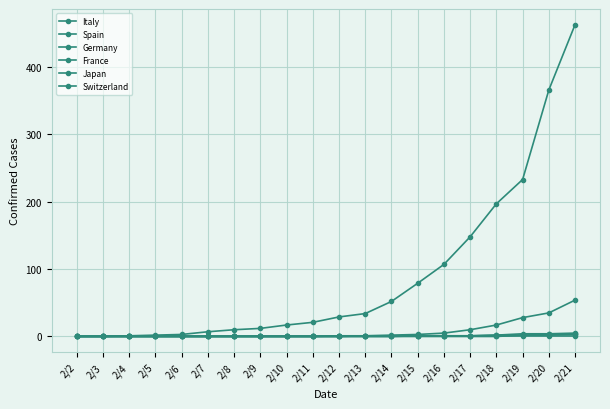

Reading left to right, extract all data points from this chart.

Italy: 2/2=0	2/3=0	2/4=1	2/5=2	2/6=3	2/7=7	2/8=10	2/9=12	2/10=17	2/11=21	2/12=29	2/13=34	2/14=52	2/15=79	2/16=107	2/17=148	2/18=197	2/19=233	2/20=366	2/21=463
Spain: 2/2=0	2/3=0	2/4=0	2/5=0	2/6=0	2/7=0	2/8=0	2/9=0	2/10=0	2/11=0	2/12=0	2/13=1	2/14=2	2/15=3	2/16=5	2/17=10	2/18=17	2/19=28	2/20=35	2/21=54
Germany: 2/2=0	2/3=0	2/4=0	2/5=0	2/6=0	2/7=0	2/8=0	2/9=0	2/10=0	2/11=0	2/12=0	2/13=0	2/14=0	2/15=0	2/16=0	2/17=0	2/18=0	2/19=2	2/20=2	2/21=3
France: 2/2=0	2/3=0	2/4=0	2/5=0	2/6=0	2/7=0	2/8=0	2/9=0	2/10=0	2/11=0	2/12=0	2/13=0	2/14=0	2/15=0	2/16=0	2/17=0	2/18=0	2/19=0	2/20=0	2/21=0
Japan: 2/2=0	2/3=0	2/4=0	2/5=0	2/6=0	2/7=0	2/8=0	2/9=0	2/10=0	2/11=0	2/12=1	2/13=1	2/14=1	2/15=1	2/16=1	2/17=1	2/18=2	2/19=4	2/20=4	2/21=5
Switzerland: 2/2=0	2/3=0	2/4=0	2/5=0	2/6=0	2/7=0	2/8=0	2/9=0	2/10=0	2/11=0	2/12=0	2/13=0	2/14=0	2/15=1	2/16=1	2/17=1	2/18=2	2/19=2	2/20=3	2/21=4